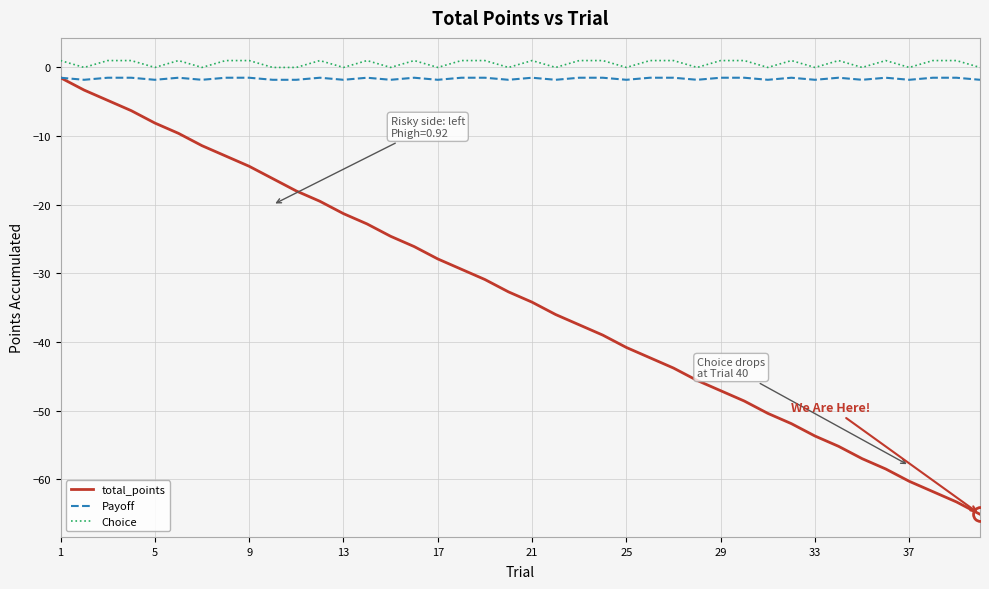

What are all the series names shown in the legend?

total_points, Payoff, Choice